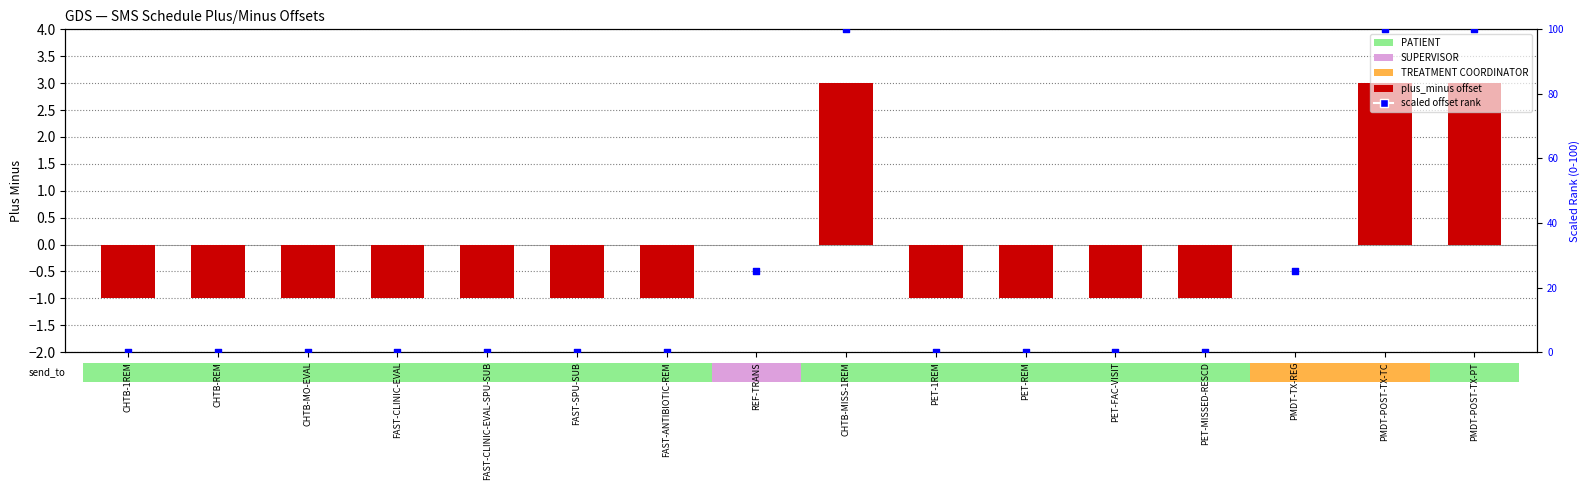

Which series reaches the maximum Y coordinate?

scaled offset rank